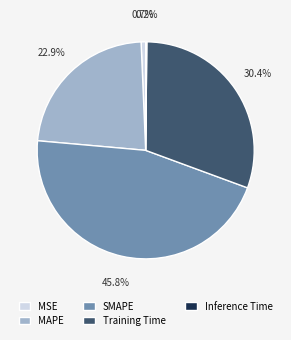

How much of the chart is everything except MSE?

99.3%